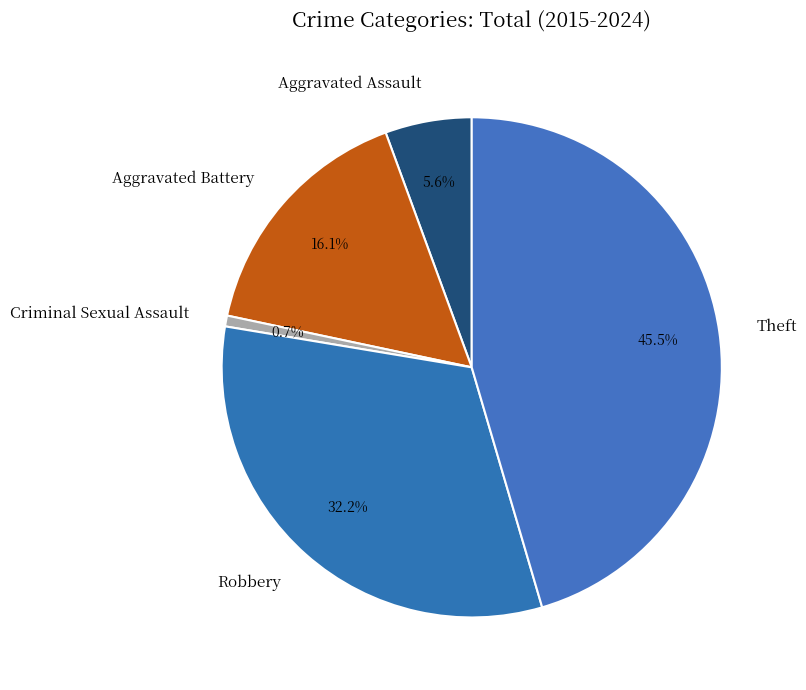

To the nearest percent, what portion does Aggravated Battery represent?

16%